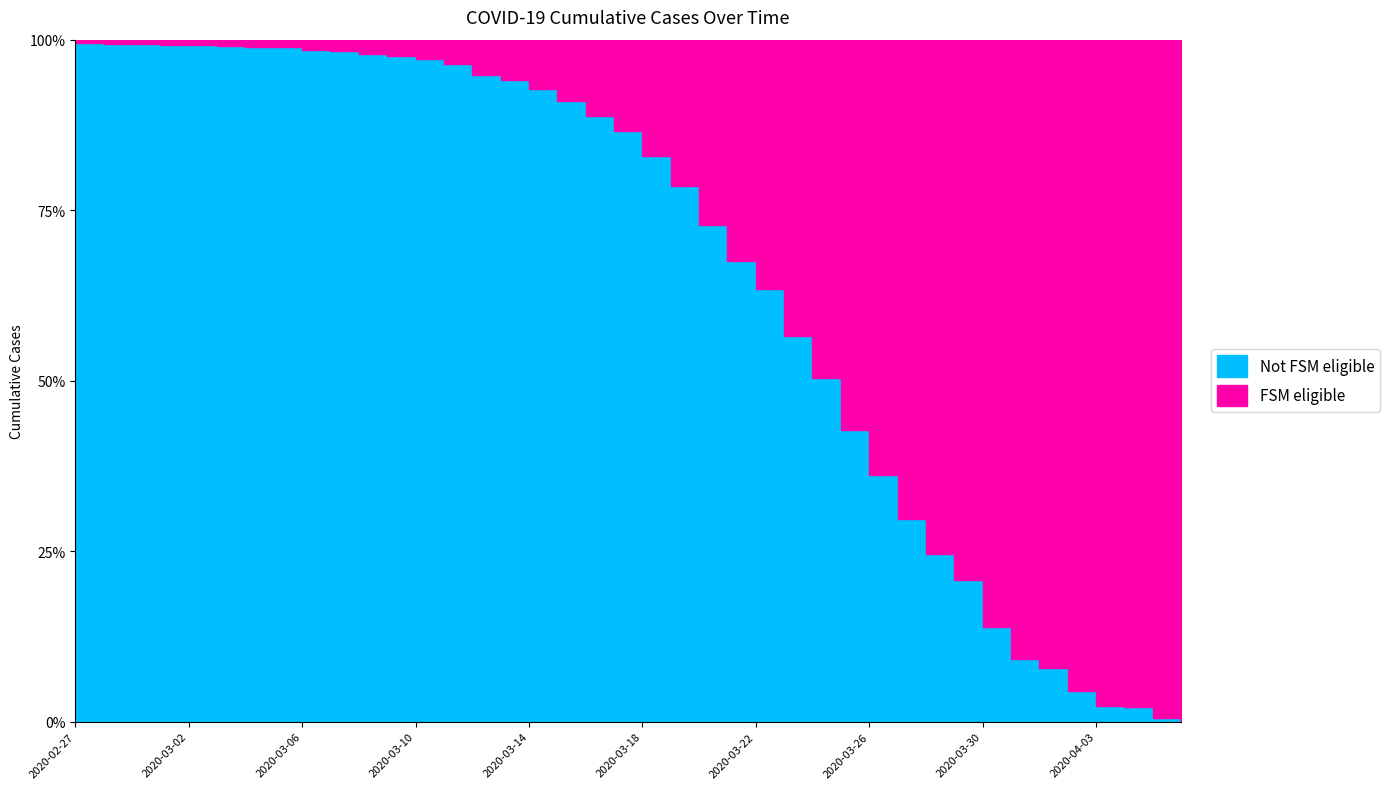

Is it true that the value at 2020-03-13 is 39?

False